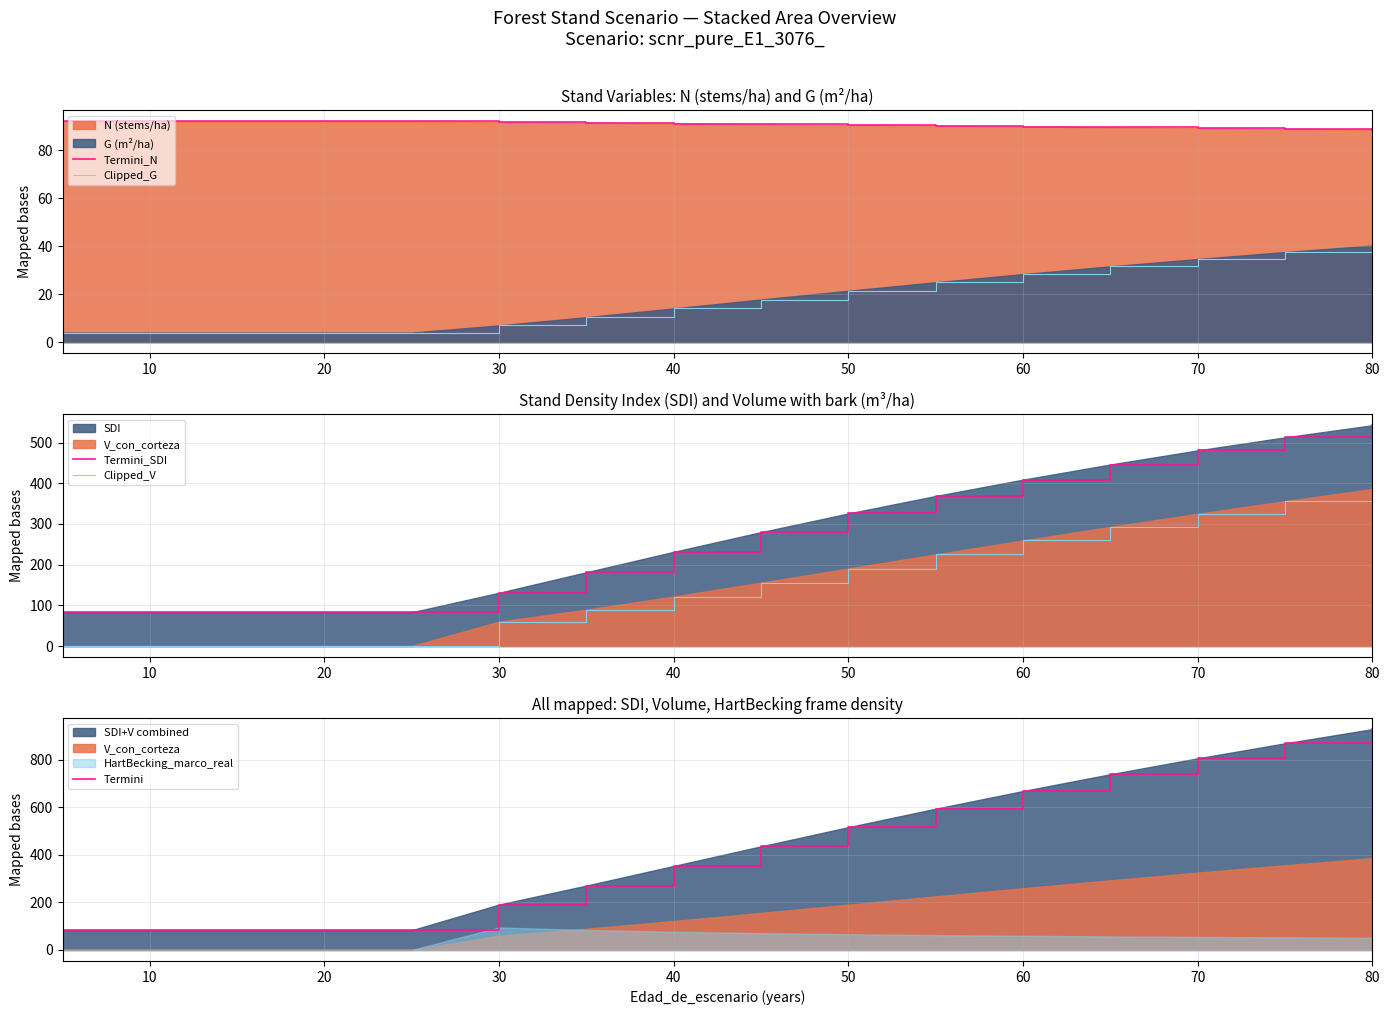

True or false: Termini and Clipped_G cross at least once.

False